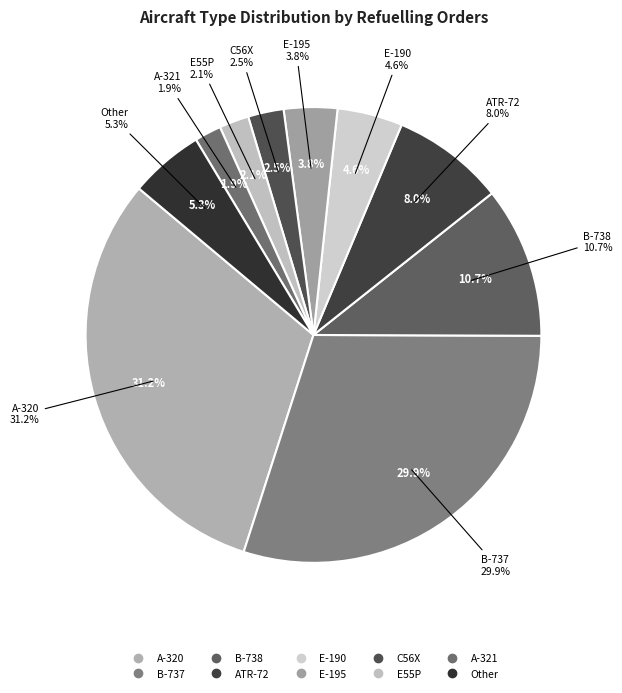

Is B-738 the majority of the pie?

No